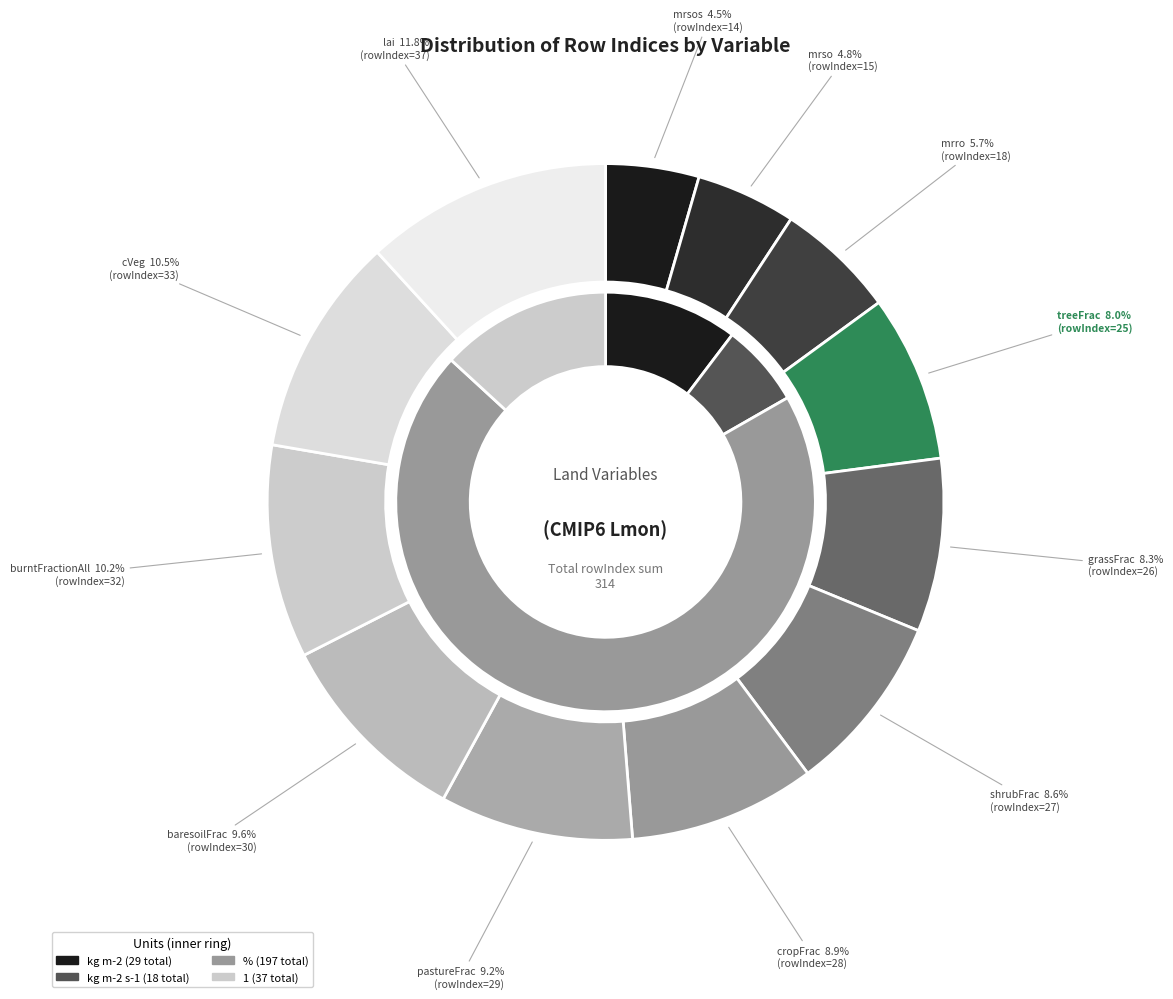

What is the smallest slice in the pie chart?

mrsos